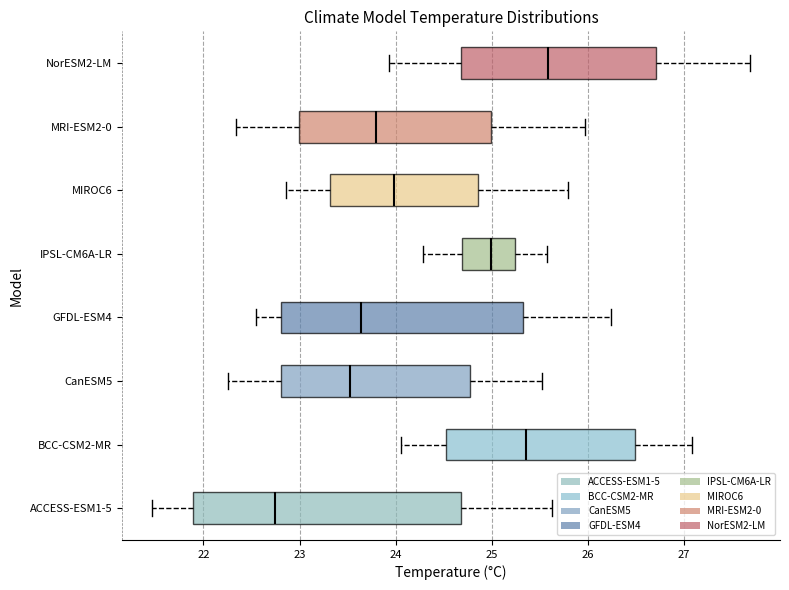

Reading bottom to top, transcribe this box plot: for each box, give where its median line is, the range the box spans, and where its two whiskers end, as read against the x-axis. The values are not printed on the chart, so give them approximately, as read against the axis.

ACCESS-ESM1-5: median 22.7, box 21.9 to 24.7, whiskers 21.5 to 25.6
BCC-CSM2-MR: median 25.4, box 24.5 to 26.5, whiskers 24.1 to 27.1
CanESM5: median 23.5, box 22.8 to 24.8, whiskers 22.3 to 25.5
GFDL-ESM4: median 23.6, box 22.8 to 25.3, whiskers 22.5 to 26.2
IPSL-CM6A-LR: median 25.0, box 24.7 to 25.2, whiskers 24.3 to 25.6
MIROC6: median 24.0, box 23.3 to 24.9, whiskers 22.9 to 25.8
MRI-ESM2-0: median 23.8, box 23.0 to 25.0, whiskers 22.3 to 26.0
NorESM2-LM: median 25.6, box 24.7 to 26.7, whiskers 23.9 to 27.7